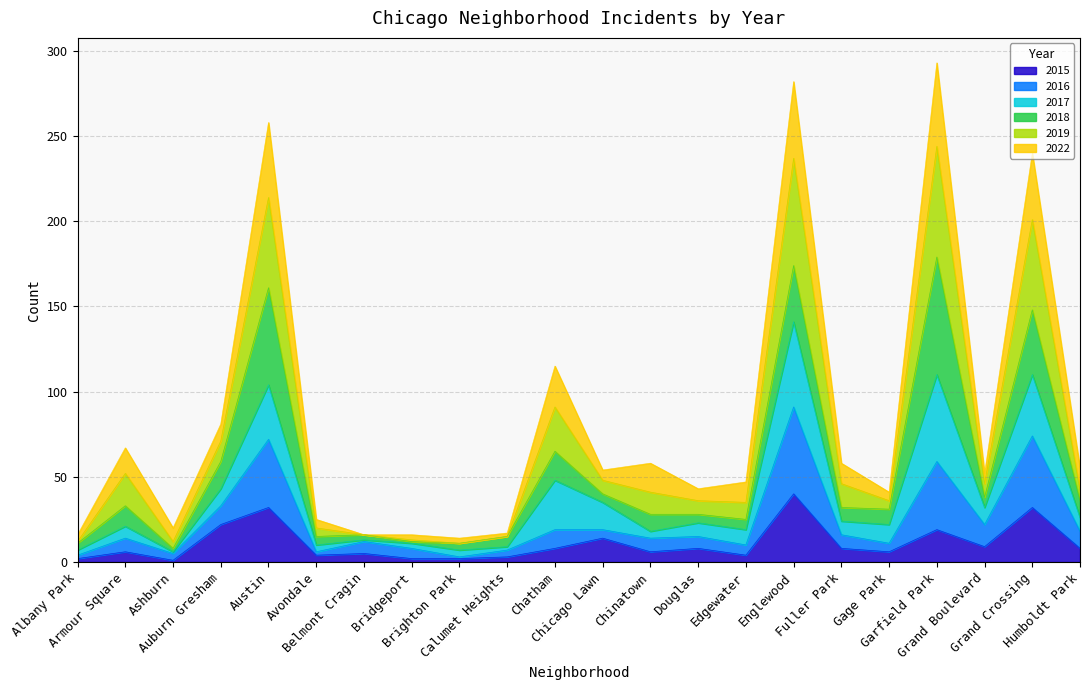

Is the value of 2019 at Englewood greater than the value of 2015 at Ashburn?

Yes